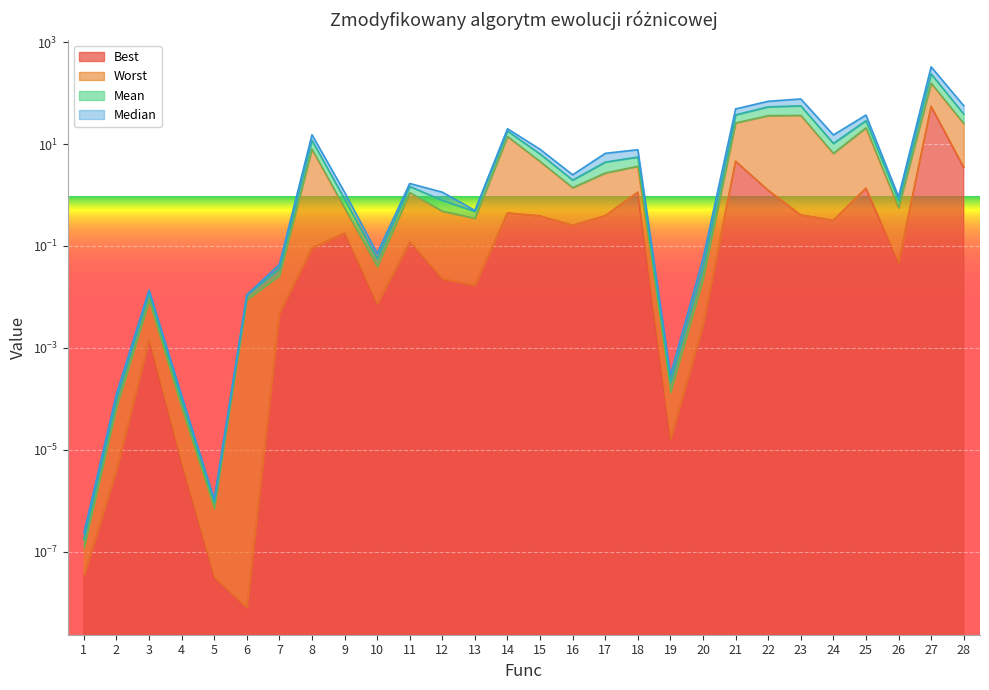

What is the sum of the Best values at 20 and 23?

0.4